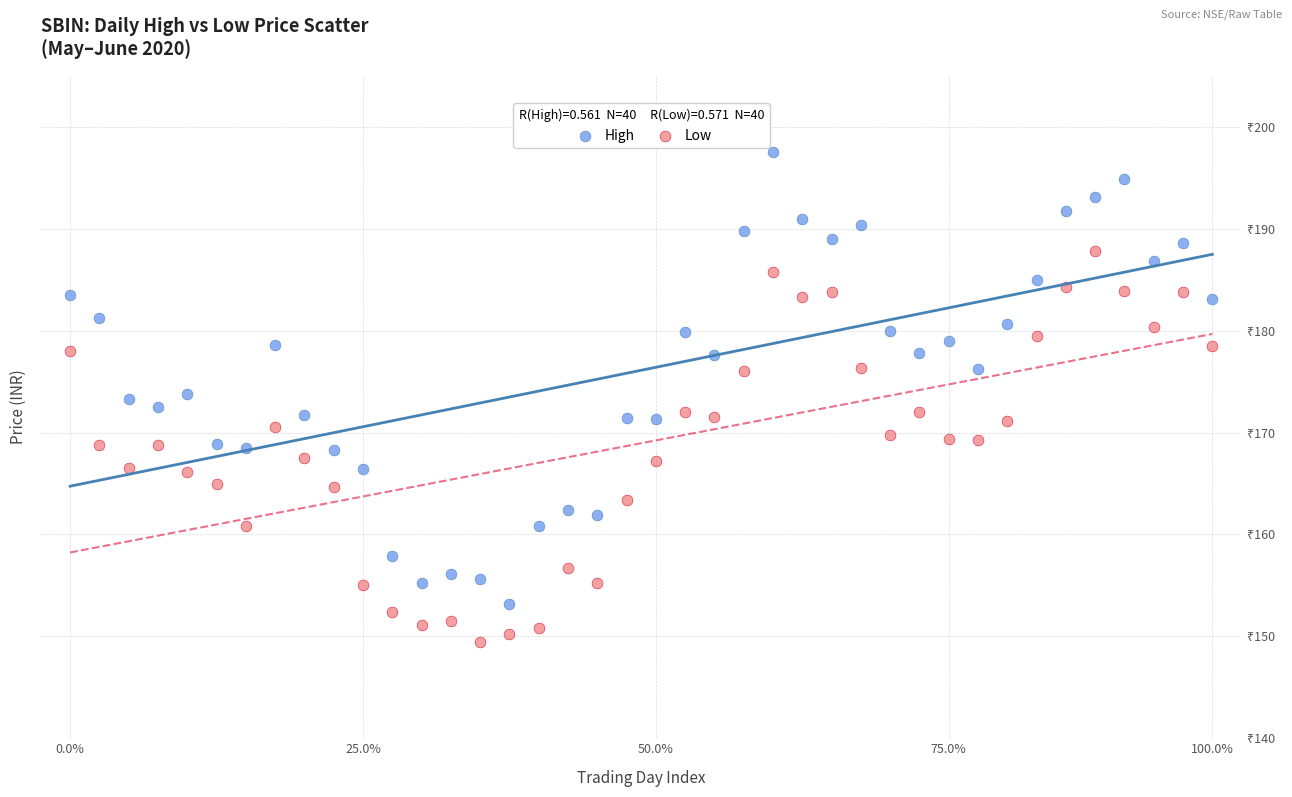

Which series reaches the maximum Y coordinate?

High